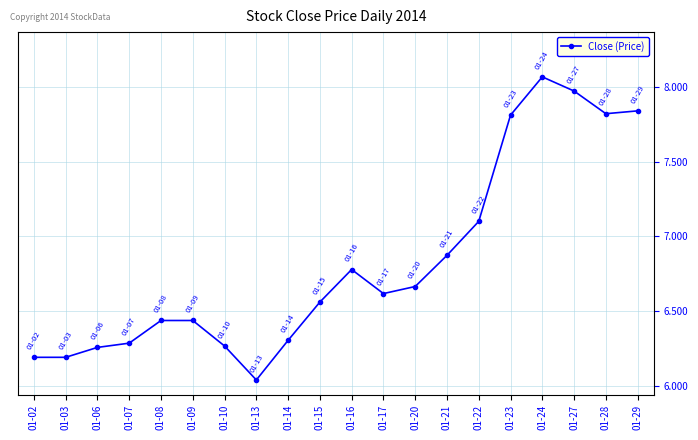

Which category has the lowest value across all series?

01-13